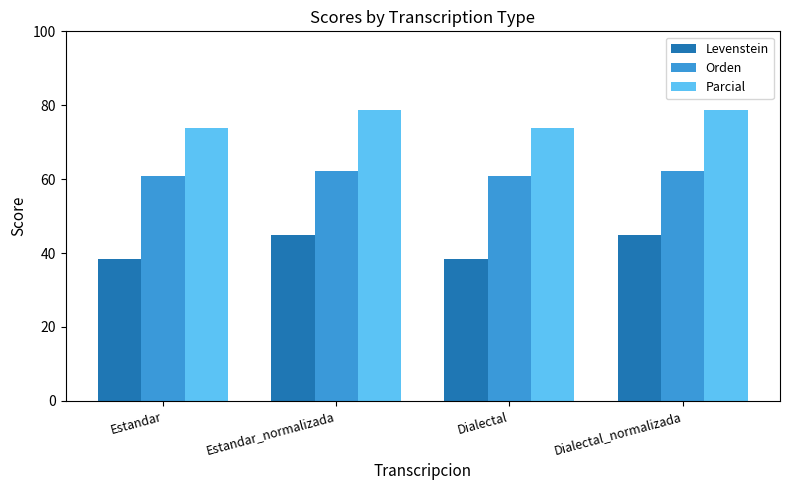

Where does the Parcial series first go above 78?

Estandar_normalizada